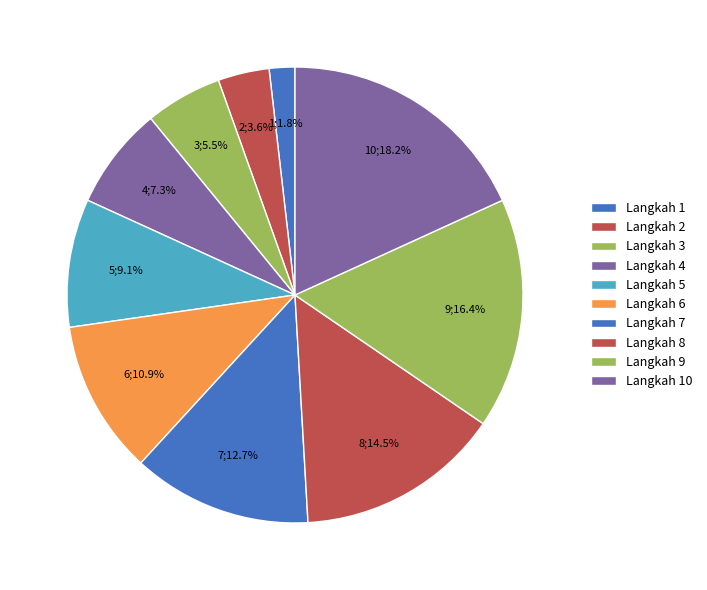

To the nearest percent, what portion does Langkah 1 represent?

2%